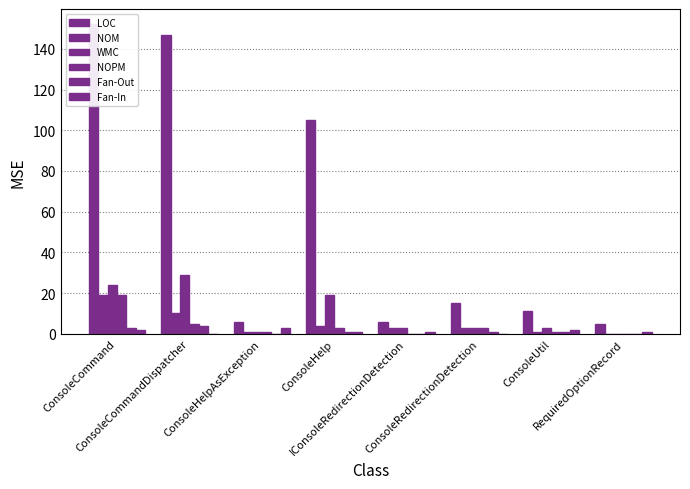

Which series has the largest range (max minus min)?

LOC